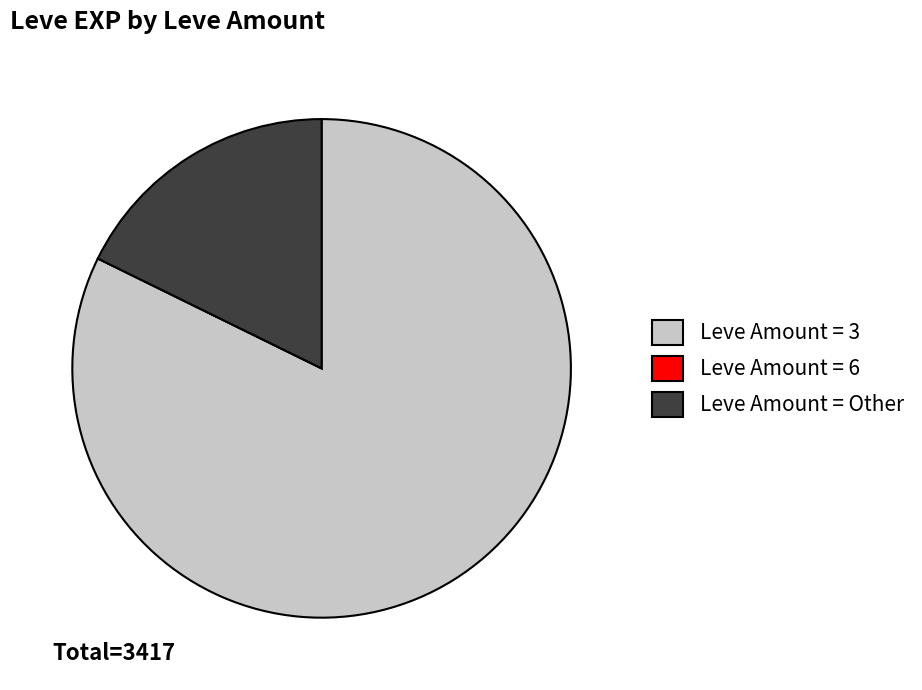

Combined, do Leve Amount = Other and Leve Amount = 3 account for over 50%?

Yes